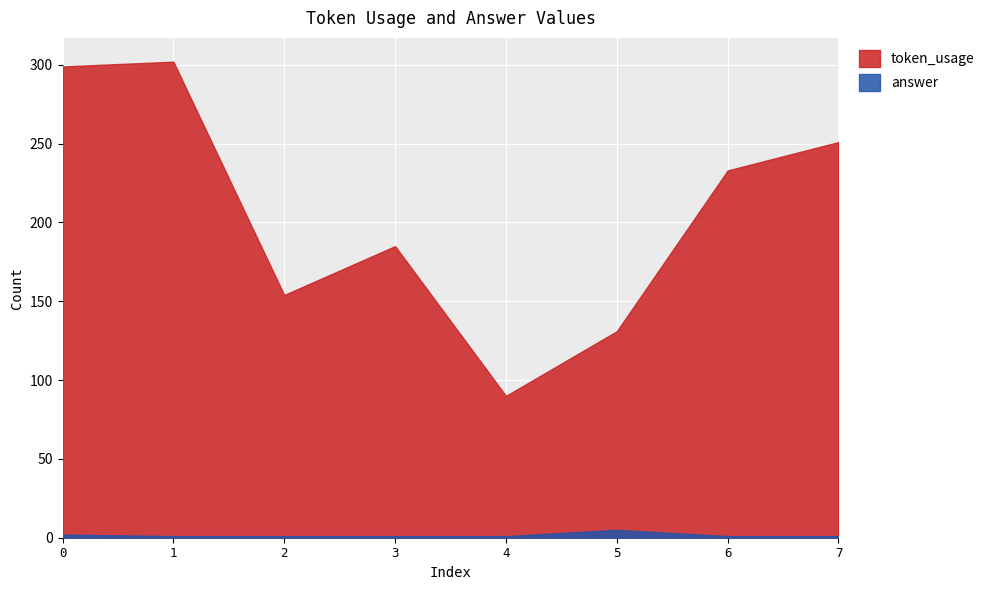

Which series has the largest total across all categories?

token_usage